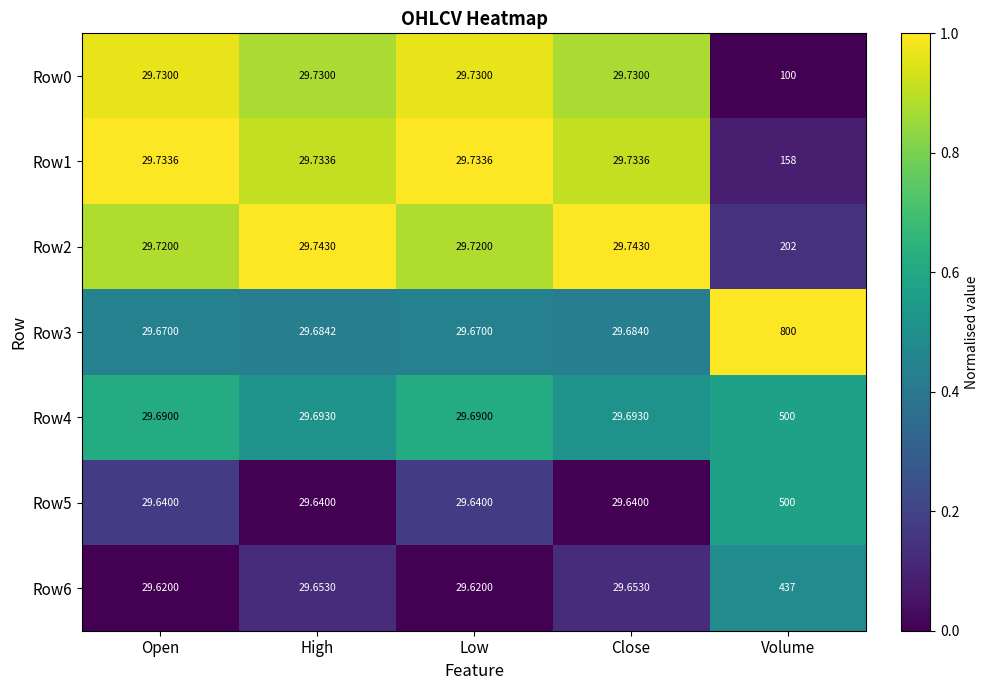

What is the spread (max minus min) of values at Open?

0.1